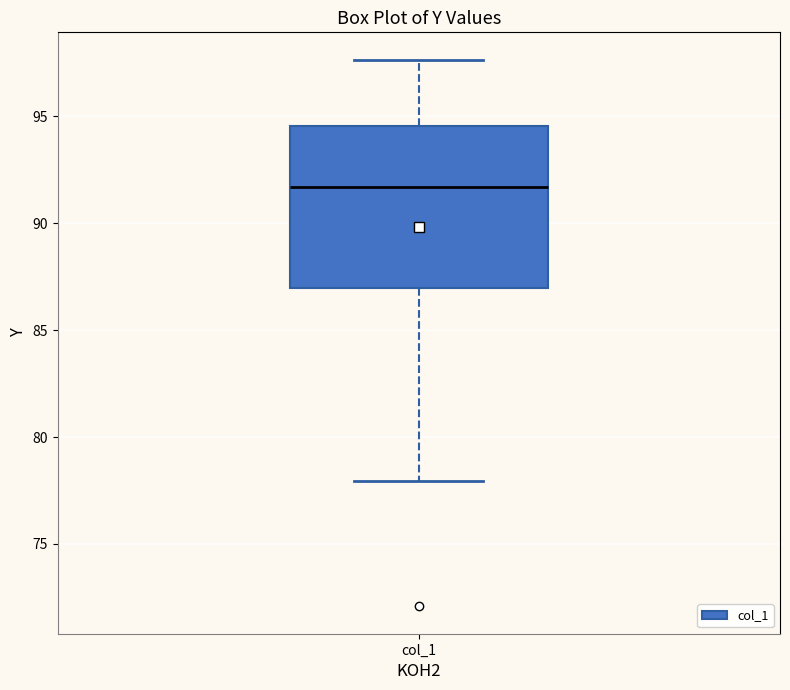

Read this box plot against the y-axis: the position of the median line, the range covered by the box, and the ends of both whiskers. The values are not printed on the chart, so give them approximately, as read against the axis.

median 91.5, box 87.0 to 94.5, whiskers 78.0 to 97.5